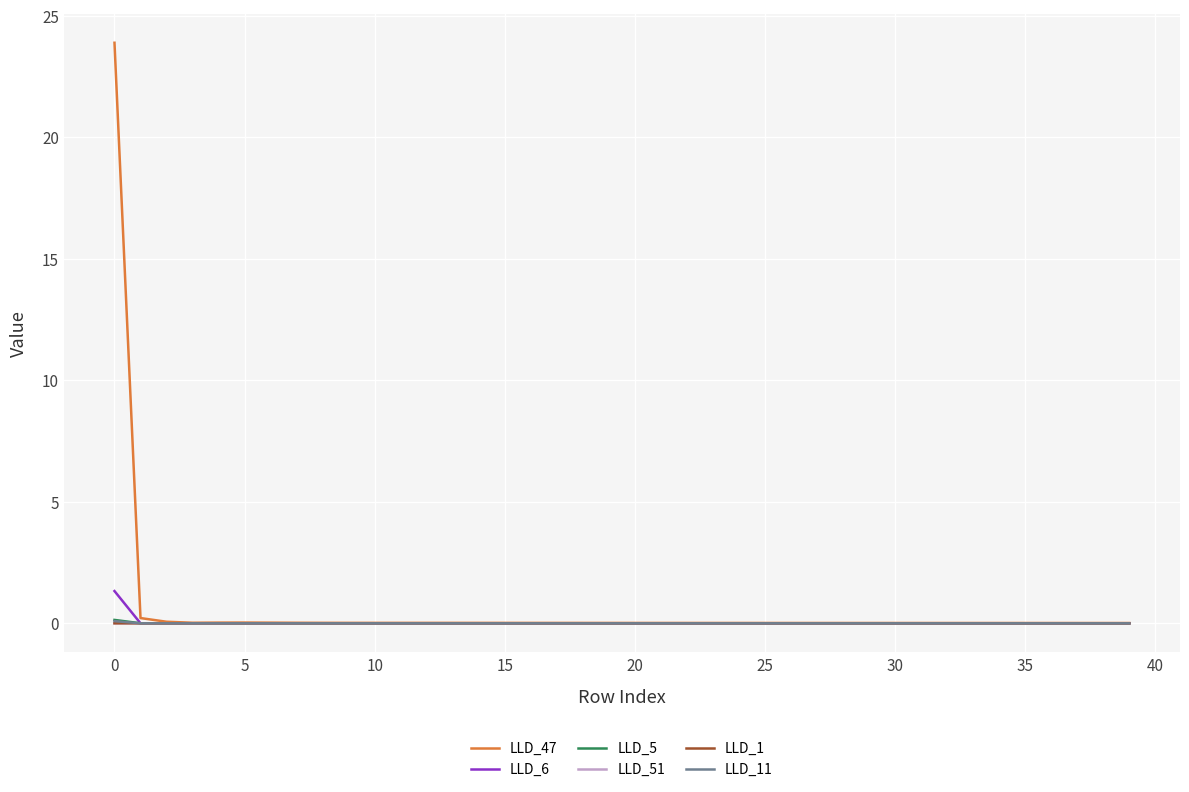

Which series has the largest range (max minus min)?

LLD_47